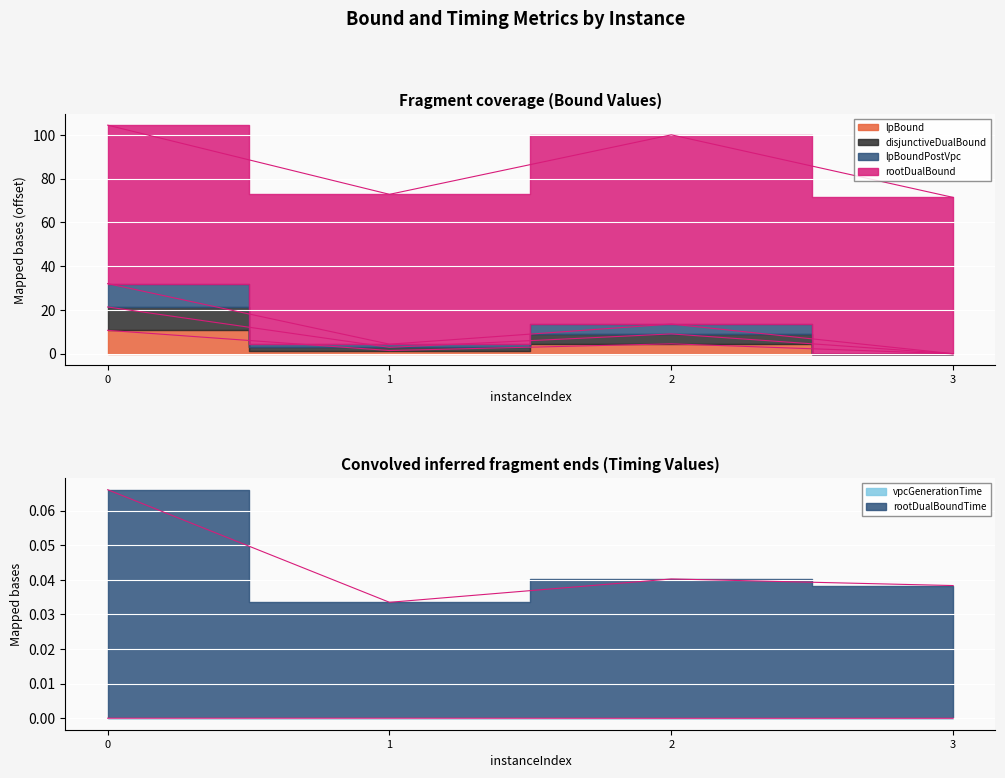

Is the value of vpcGenerationTime at 2 greater than the value of lpBound at 3?

Yes